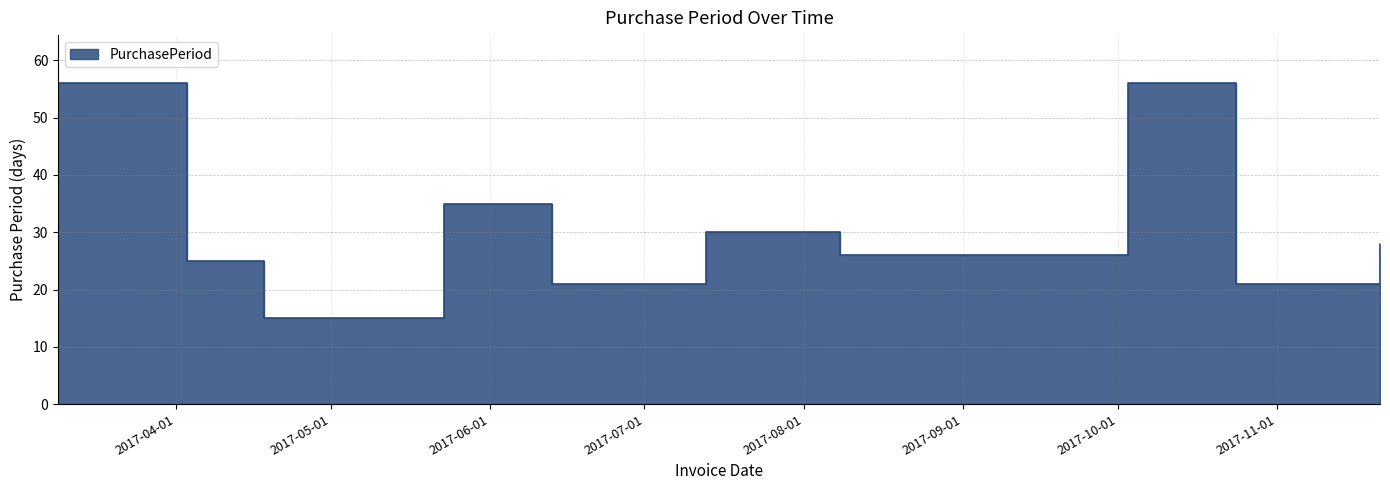

At which category does the chart reach its peak across all series?

2017-03-09